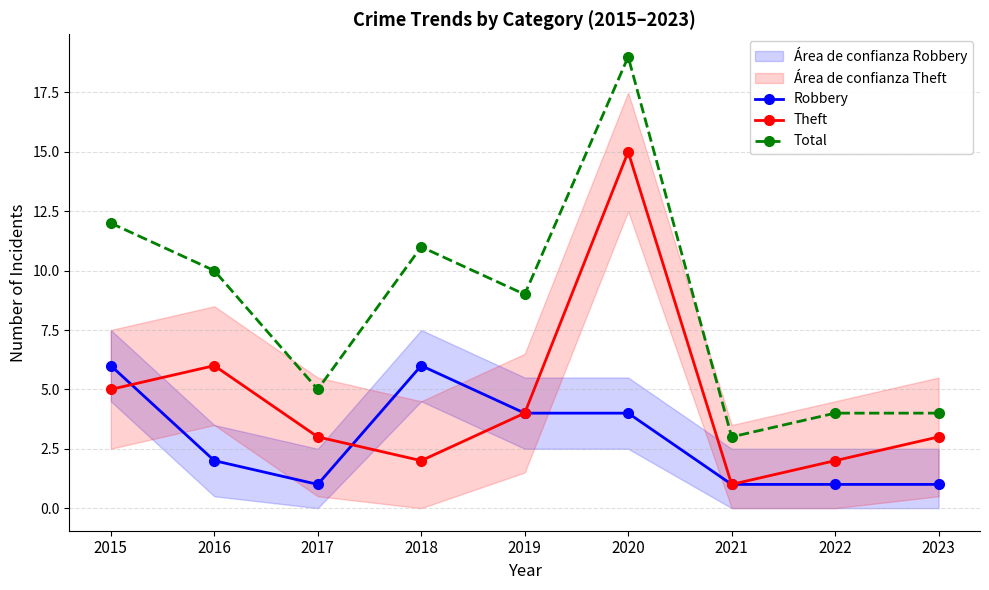

Reading left to right, list all the values displayed in this chart.

Robbery: 2015=6	2016=2	2017=1	2018=6	2019=4	2020=4	2021=1	2022=1	2023=1
Theft: 2015=5	2016=6	2017=3	2018=2	2019=4	2020=15	2021=1	2022=2	2023=3
Total: 2015=12	2016=10	2017=5	2018=11	2019=9	2020=19	2021=3	2022=4	2023=4